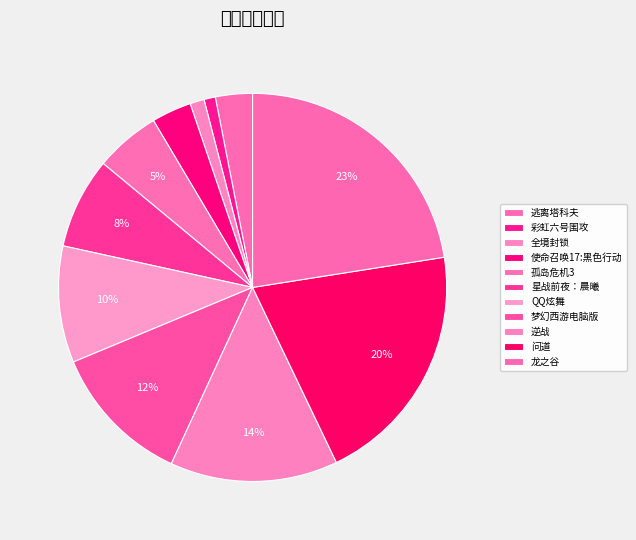

To the nearest percent, what is the combined percentage of 逃离塔科夫 and 星战前夜：晨曦?

11%